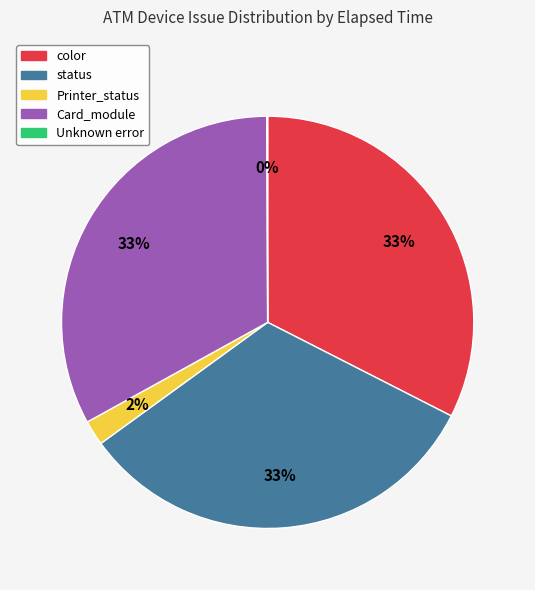

Does any single category account for the majority?

No